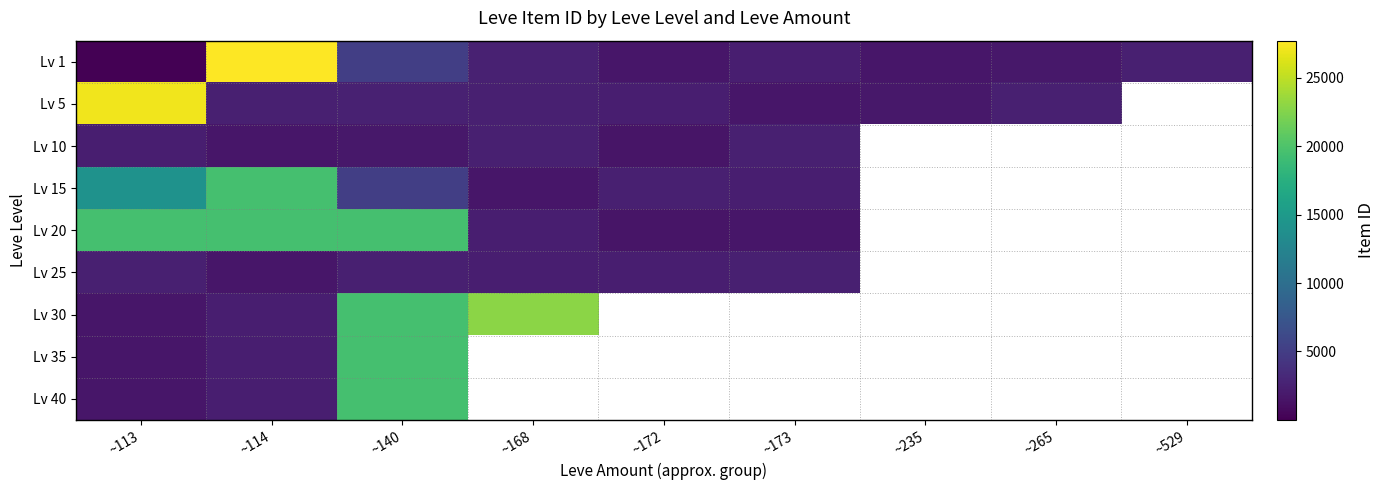

What is the spread (max minus min) of values at ~265?

666.0